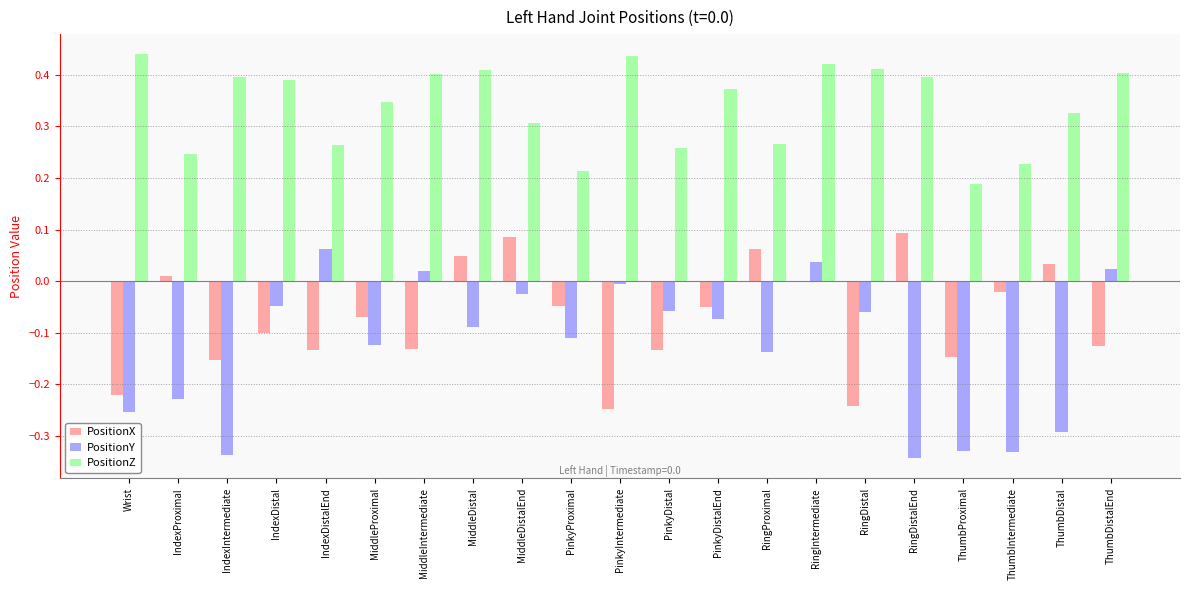

Between RingProximal and ThumbDistal, which series saw the biggest shift?

PositionY